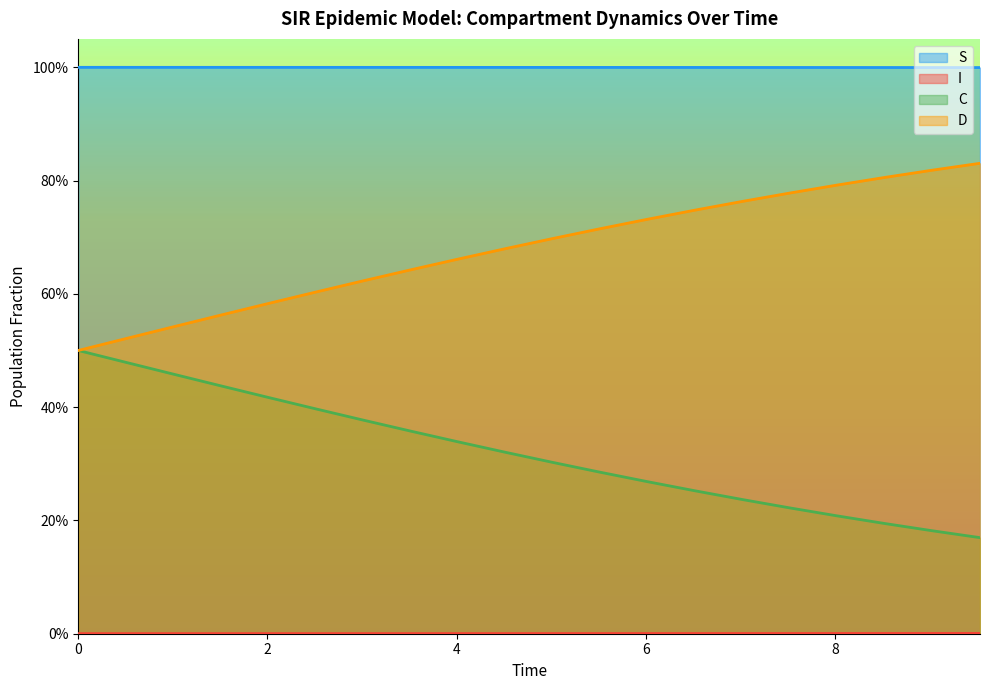

What is the difference between the highest and lowest values at 6?

1.0